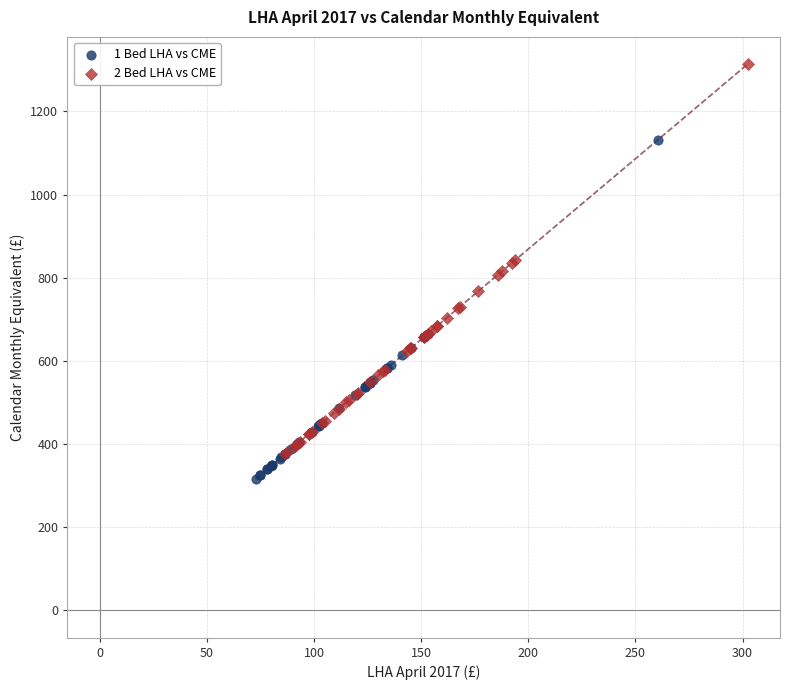

Which series reaches the minimum Y coordinate?

1 Bed LHA vs CME